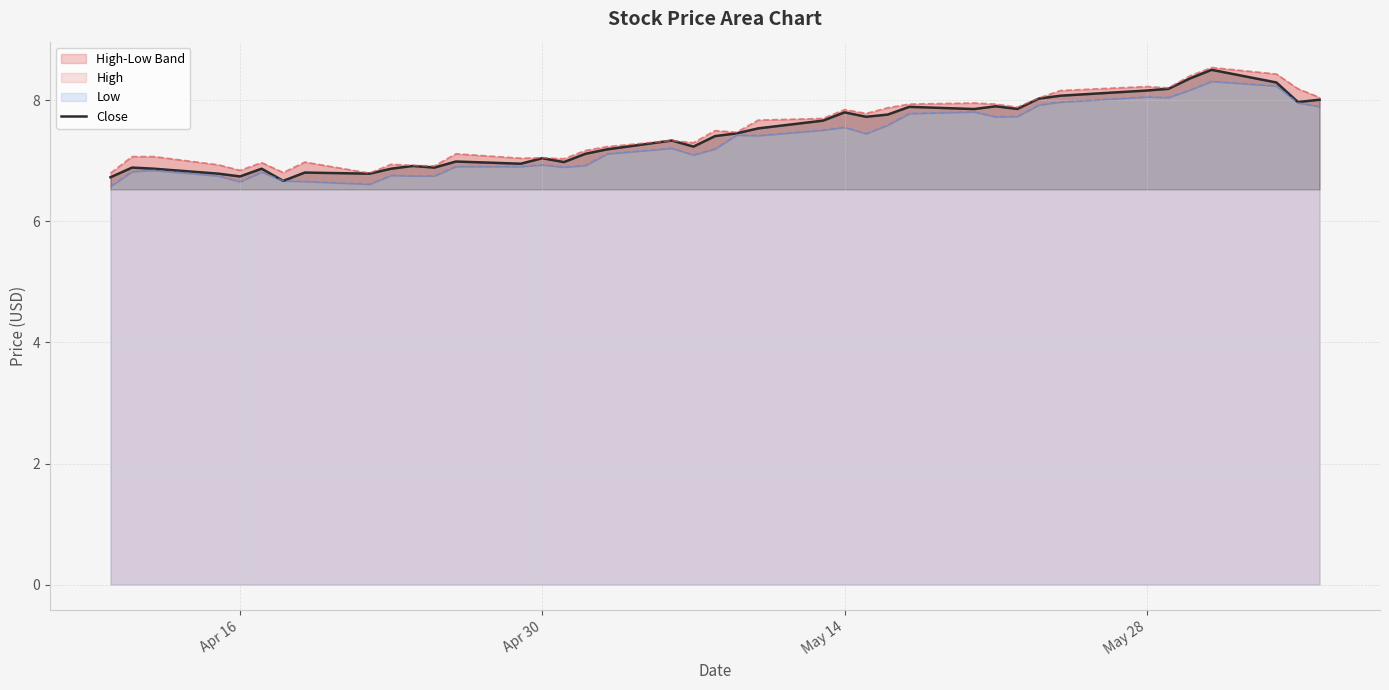

How many values are below 7?

15